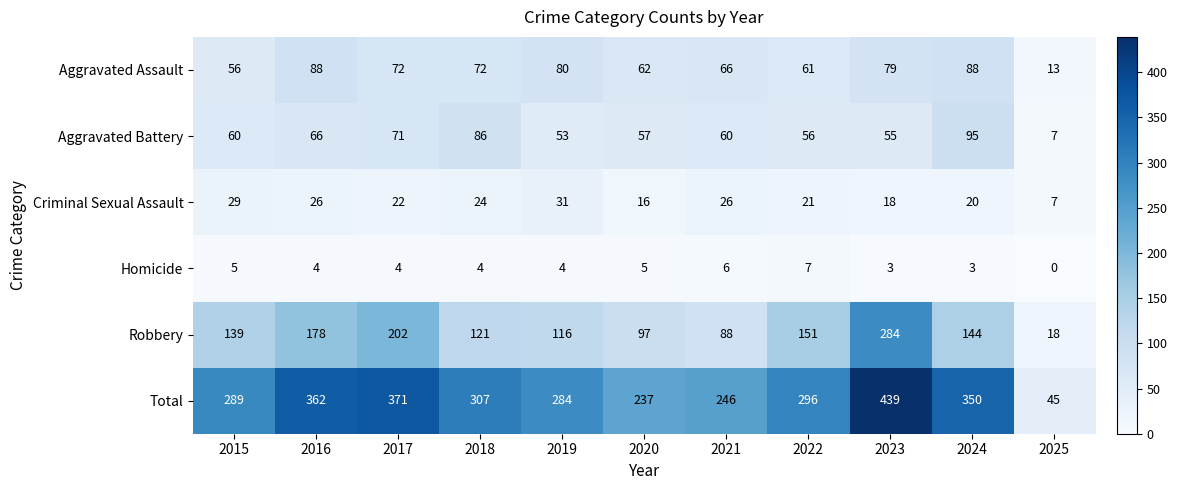

The value of Homicide at 2022 is 3. True or false?

False